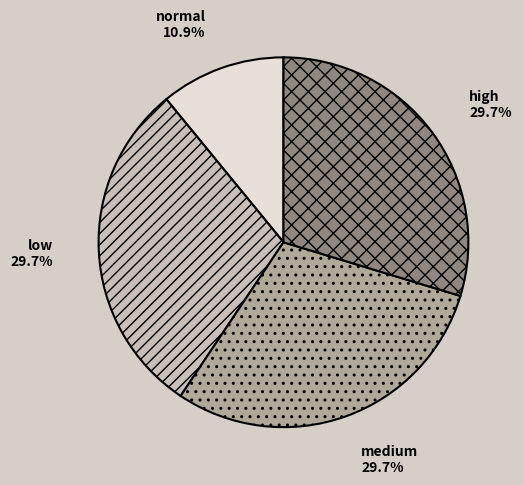

Does any single category account for the majority?

No